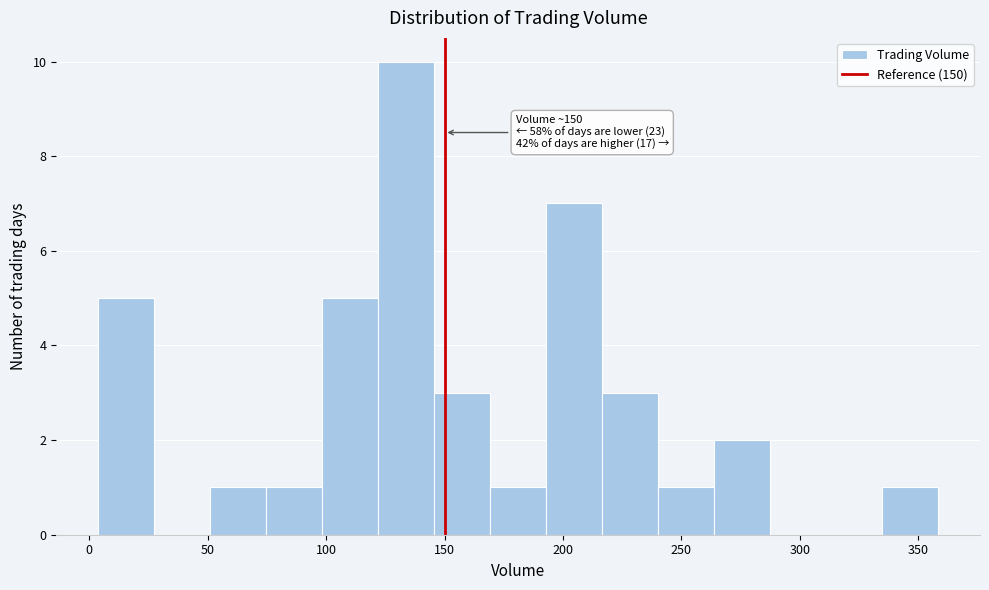

Over which range of the x-axis is the bar tallest?

120 to 145